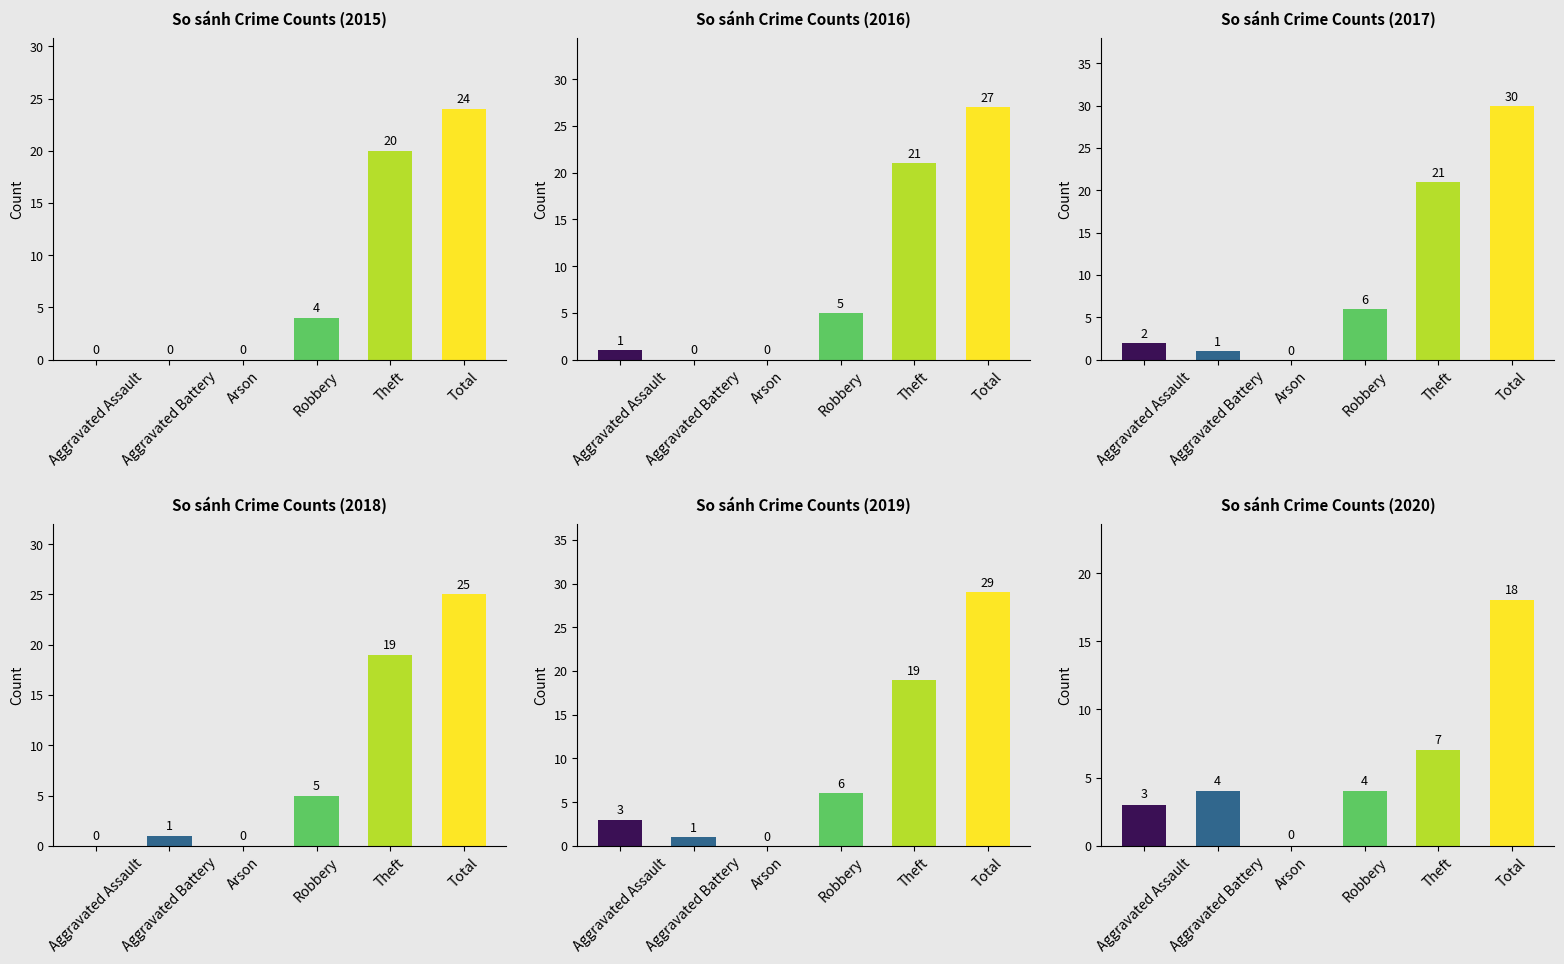

At which label is 2016 closest to 13?

Robbery